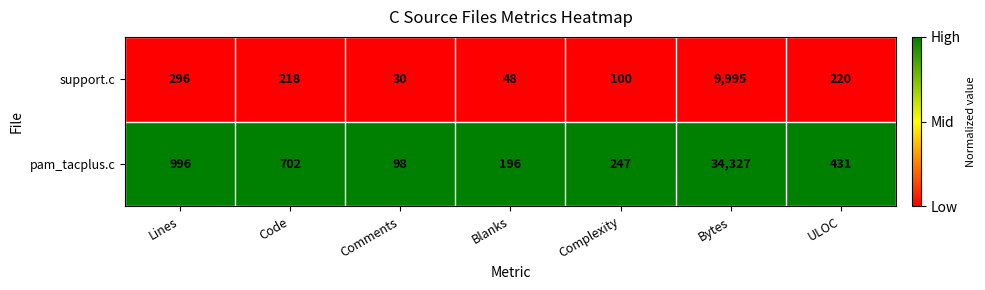

At which label does pam_tacplus.c reach its minimum?

Comments